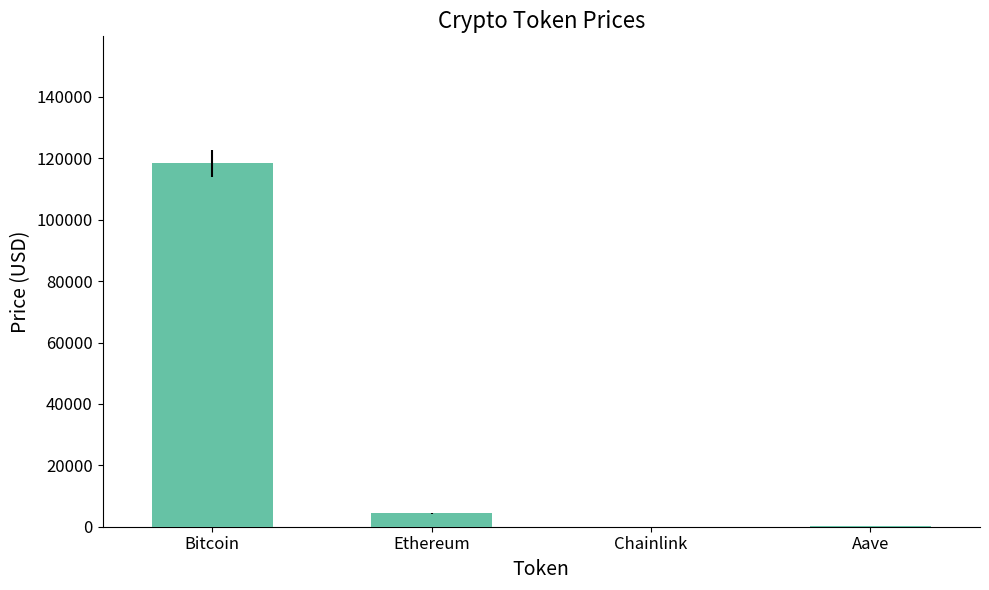

Where is the data nearest to the value 59168?

Ethereum